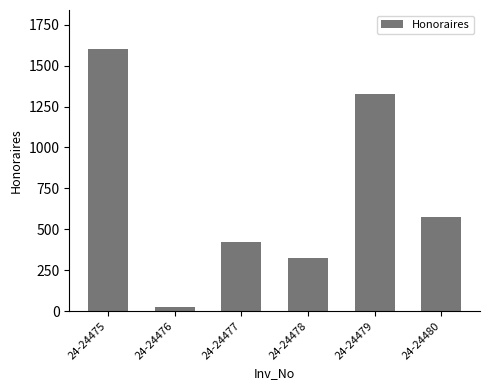

Does the chart contain any negative values?

No